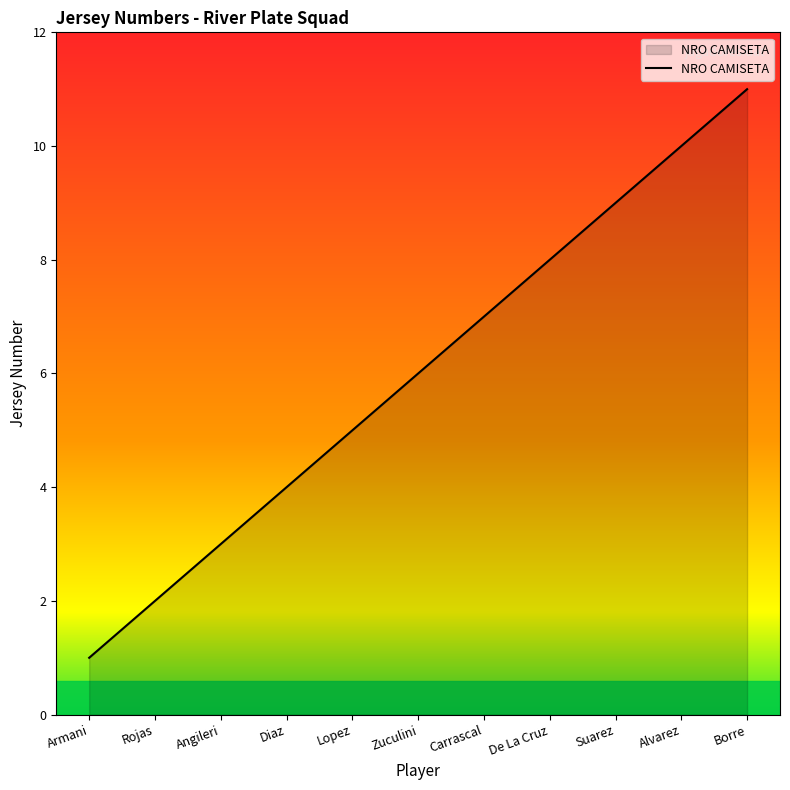

What is the difference between the maximum and second lowest values?

9